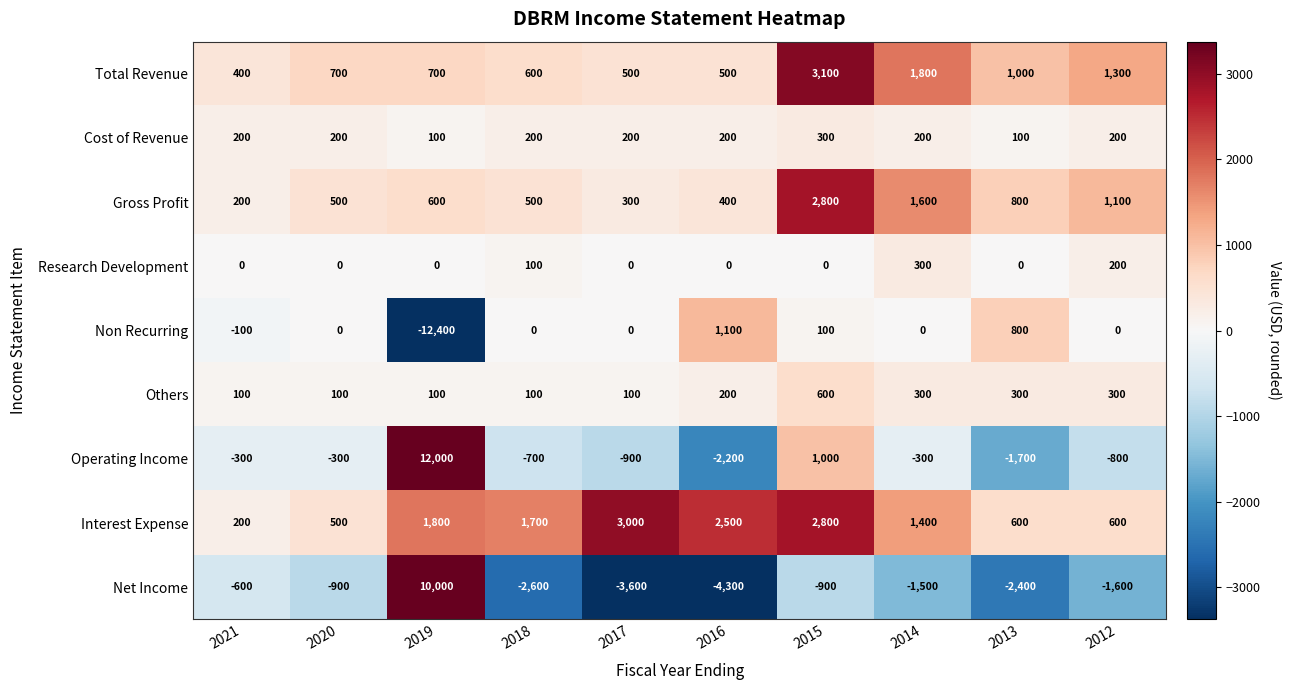

What is the maximum value shown in the chart?

12000